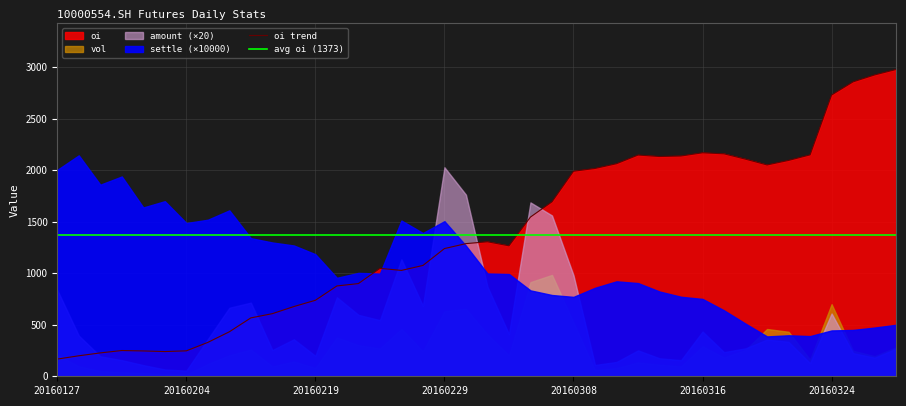

At which category does amount reach its first local peak?

20160216